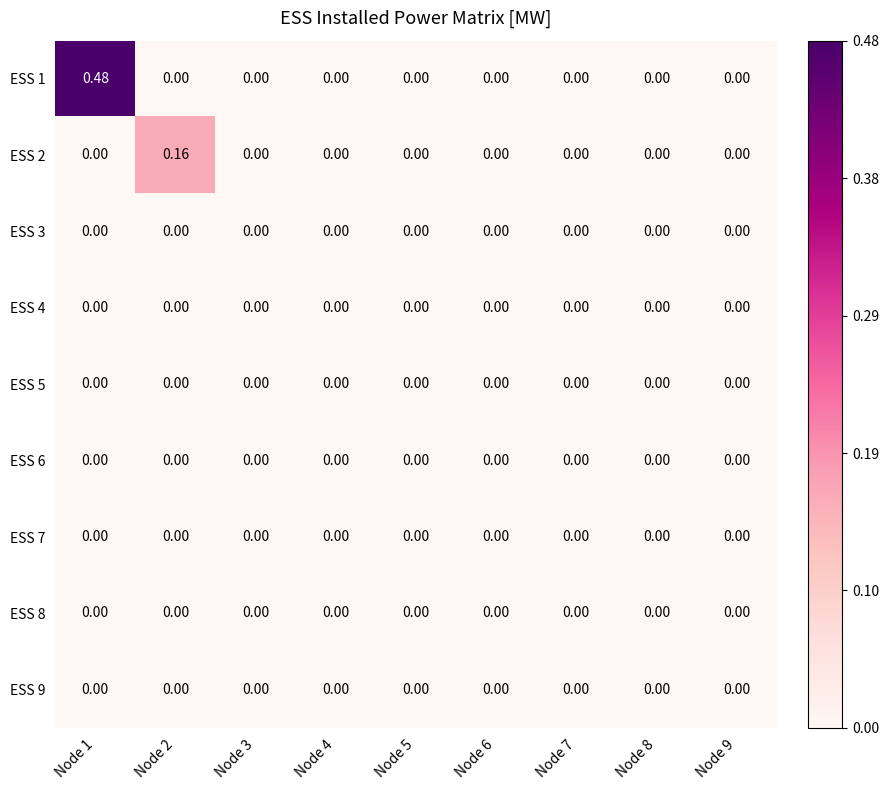

Between Node 2 and Node 4, which series saw the biggest shift?

ESS 2